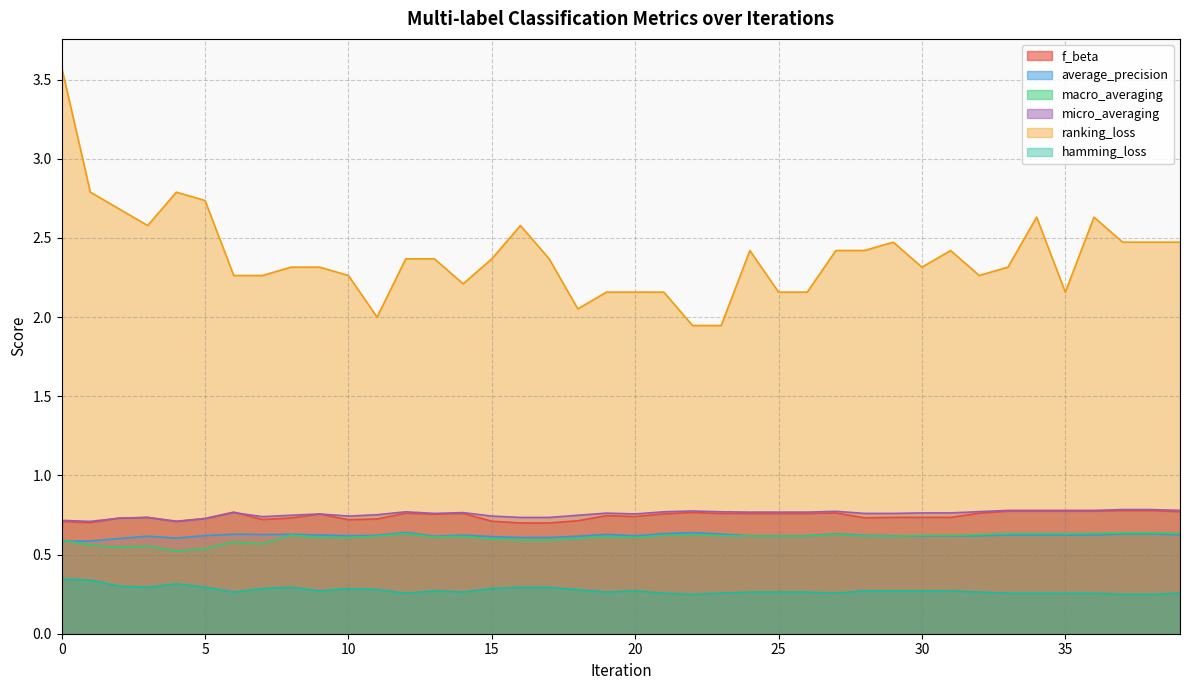

Reading right to left, extract all data points from this chart.

f_beta: 0.8	0.8	0.8	0.8	0.8	0.8	0.8	0.8	0.7	0.7	0.7	0.7	0.8	0.8	0.8	0.8	0.8	0.8	0.8	0.7	0.7	0.7	0.7	0.7	0.7	0.8	0.8	0.8	0.7	0.7	0.8	0.7	0.7	0.8	0.7	0.7	0.7	0.7	0.7	0.7
average_precision: 0.6	0.6	0.6	0.6	0.6	0.6	0.6	0.6	0.6	0.6	0.6	0.6	0.6	0.6	0.6	0.6	0.6	0.6	0.6	0.6	0.6	0.6	0.6	0.6	0.6	0.6	0.6	0.6	0.6	0.6	0.6	0.6	0.6	0.6	0.6	0.6	0.6	0.6	0.6	0.6
macro_averaging: 0.6	0.6	0.6	0.6	0.6	0.6	0.6	0.6	0.6	0.6	0.6	0.6	0.6	0.6	0.6	0.6	0.6	0.6	0.6	0.6	0.6	0.6	0.6	0.6	0.6	0.6	0.6	0.6	0.6	0.6	0.6	0.6	0.6	0.6	0.5	0.5	0.6	0.5	0.6	0.6
micro_averaging: 0.8	0.8	0.8	0.8	0.8	0.8	0.8	0.8	0.8	0.8	0.8	0.8	0.8	0.8	0.8	0.8	0.8	0.8	0.8	0.8	0.8	0.7	0.7	0.7	0.7	0.8	0.8	0.8	0.8	0.7	0.8	0.7	0.7	0.8	0.7	0.7	0.7	0.7	0.7	0.7
ranking_loss: 2.5	2.5	2.5	2.6	2.2	2.6	2.3	2.3	2.4	2.3	2.5	2.4	2.4	2.2	2.2	2.4	1.9	1.9	2.2	2.2	2.2	2.1	2.4	2.6	2.4	2.2	2.4	2.4	2.0	2.3	2.3	2.3	2.3	2.3	2.7	2.8	2.6	2.7	2.8	3.6
hamming_loss: 0.3	0.2	0.2	0.3	0.3	0.3	0.3	0.3	0.3	0.3	0.3	0.3	0.3	0.3	0.3	0.3	0.3	0.2	0.3	0.3	0.3	0.3	0.3	0.3	0.3	0.3	0.3	0.3	0.3	0.3	0.3	0.3	0.3	0.3	0.3	0.3	0.3	0.3	0.3	0.3